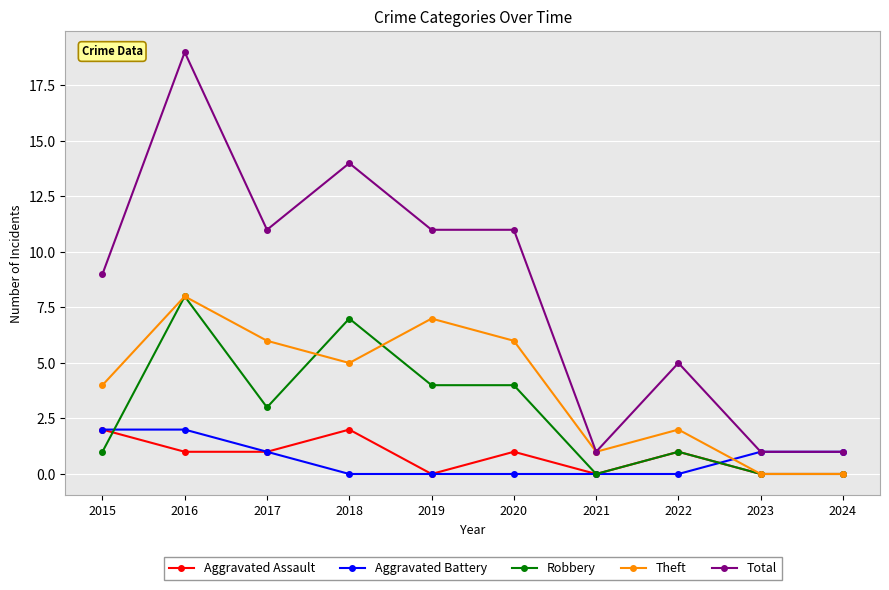

What value does the Total series have at 2022?

5